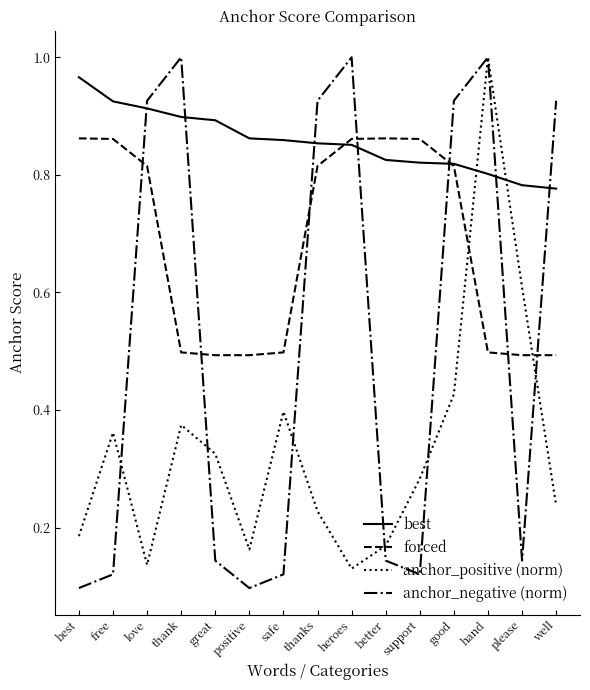

What position from the left is safe?

7